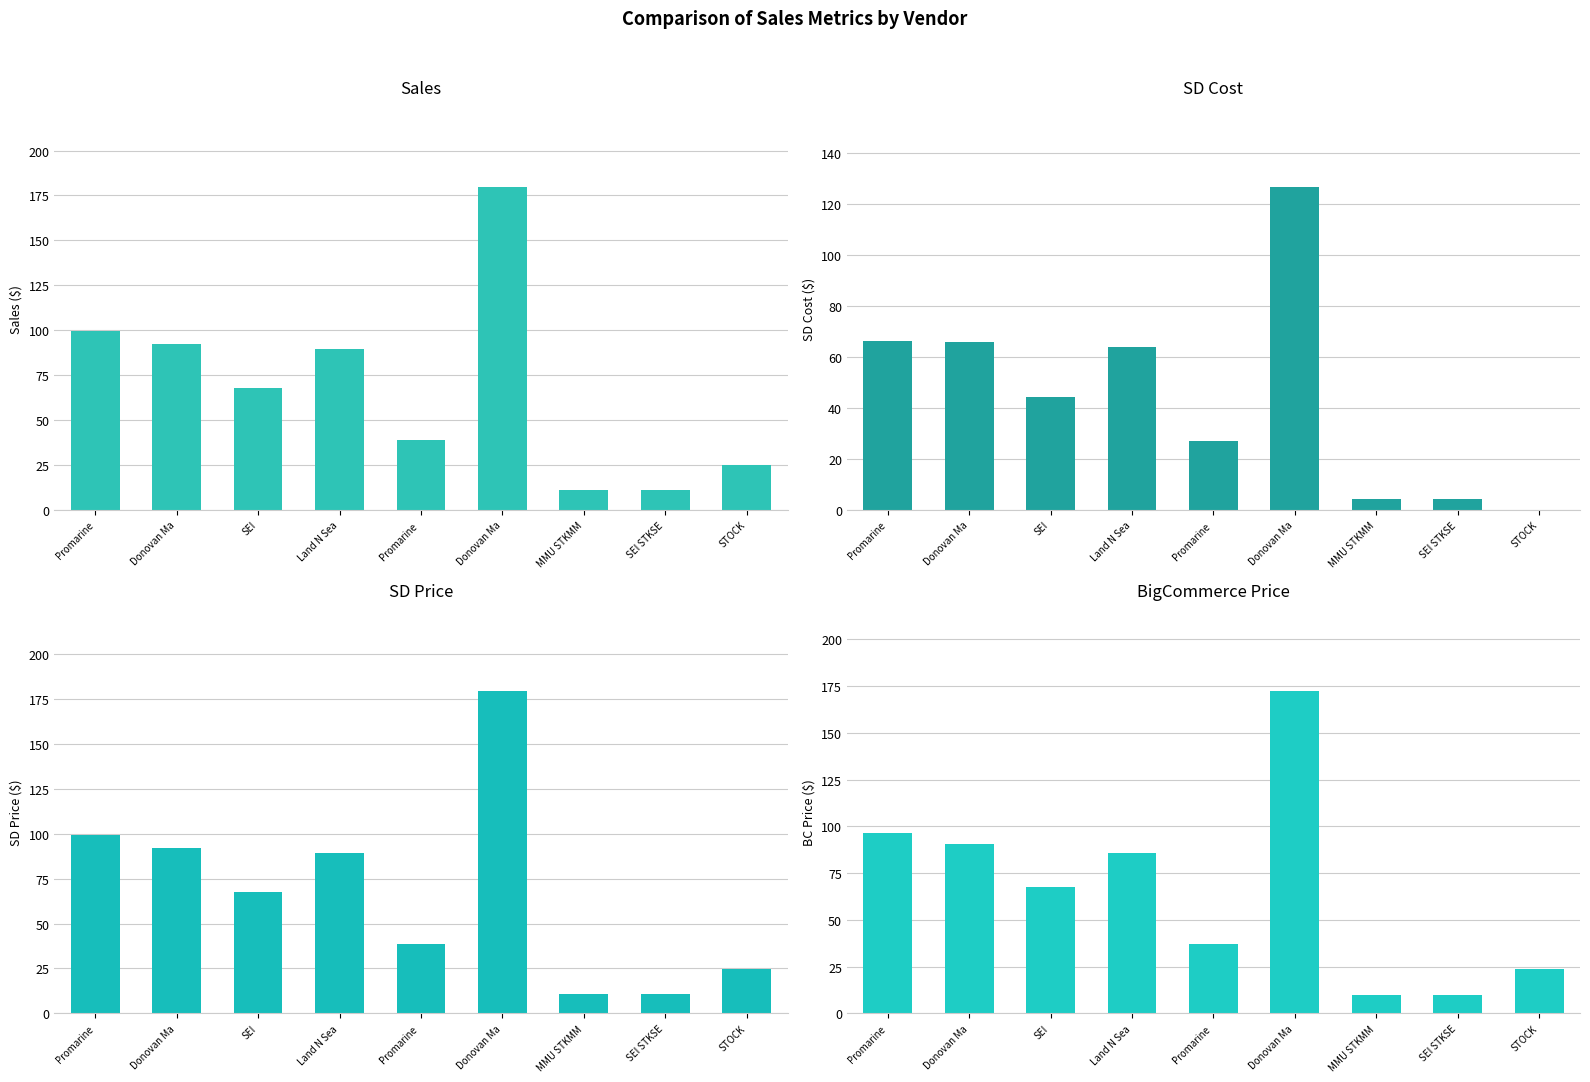

What is the difference between the maximum and minimum values in the Sales series?

168.5